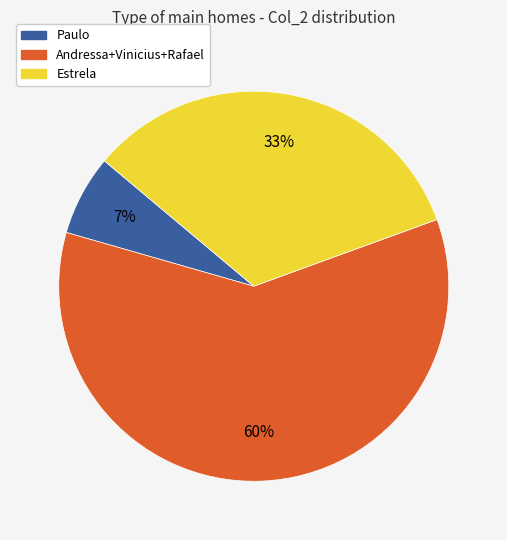

Does any single category account for the majority?

Yes